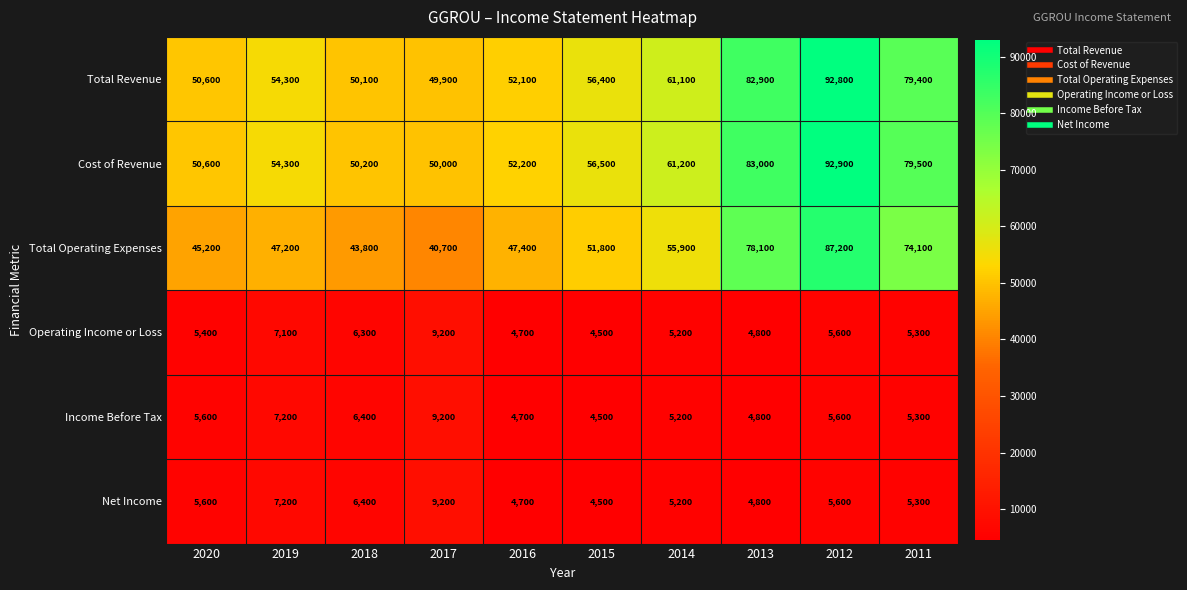

Is it true that Cost of Revenue equals 50200 at 2018?

True